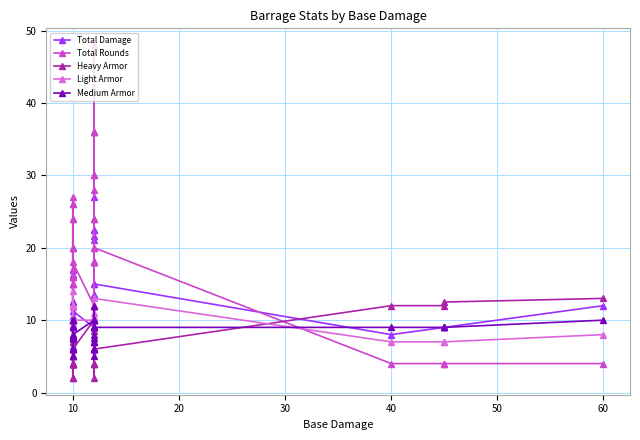

Is the value of Heavy Armor at 10 greater than the value of Light Armor at 10?

No